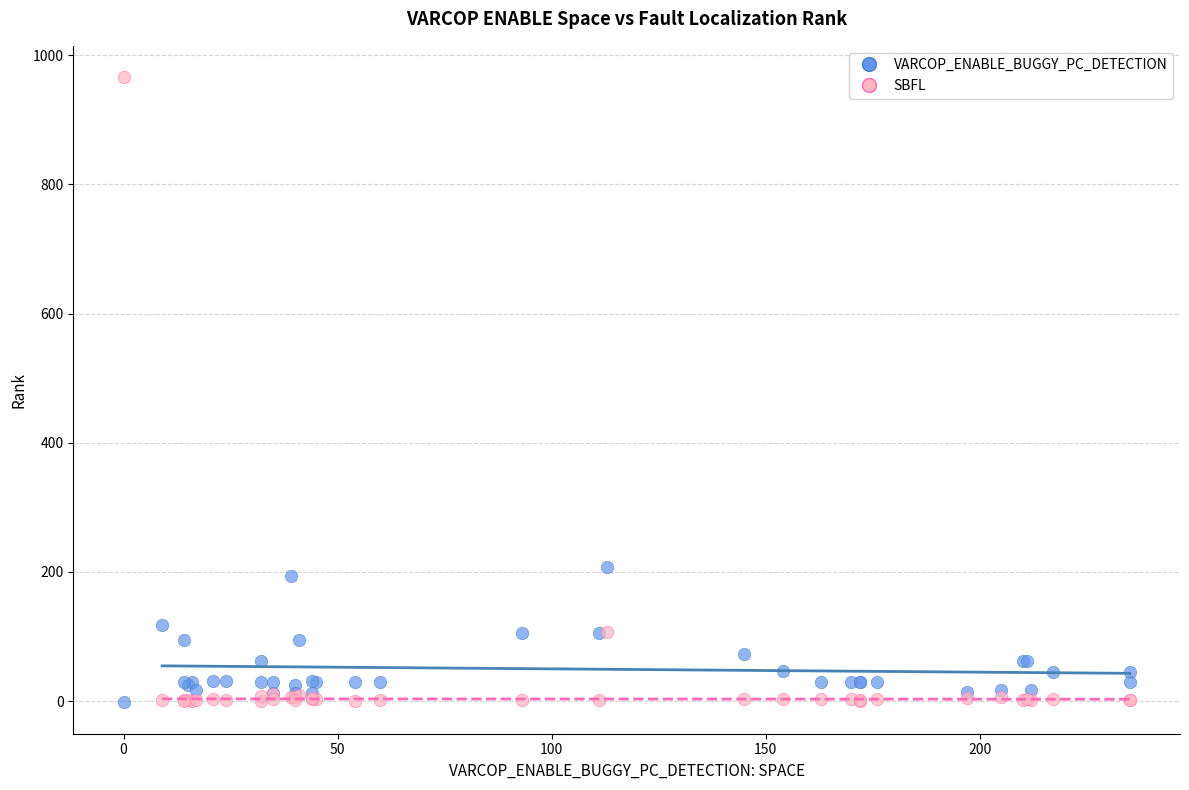

Which series reaches the maximum Y coordinate?

SBFL